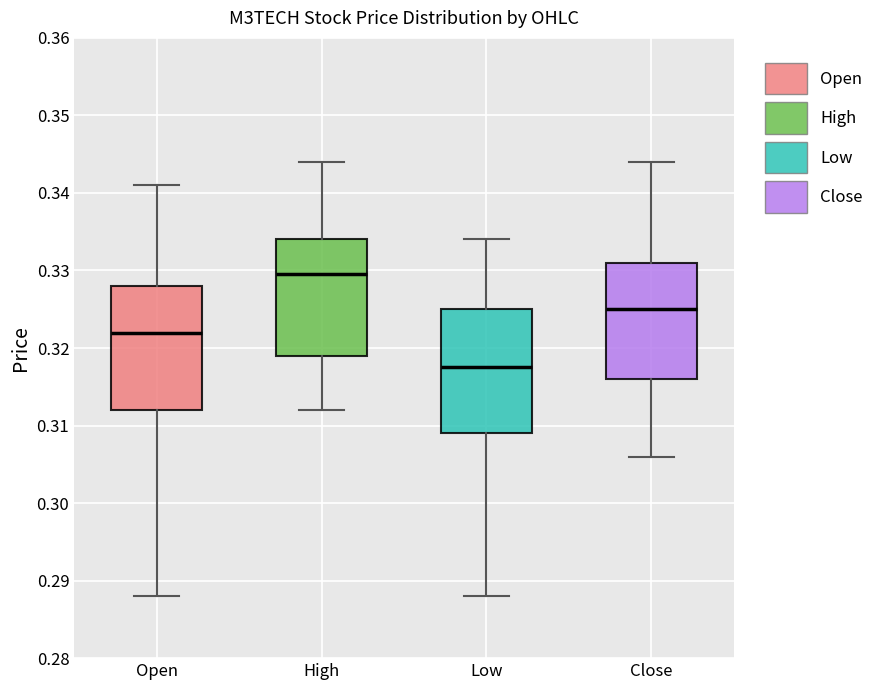

Reading left to right, transcribe this box plot: for each box, give where its median line is, the range the box spans, and where its two whiskers end, as read against the y-axis. The values are not printed on the chart, so give them approximately, as read against the axis.

Open: median 0.322, box 0.312 to 0.328, whiskers 0.288 to 0.341
High: median 0.330, box 0.319 to 0.334, whiskers 0.312 to 0.344
Low: median 0.318, box 0.309 to 0.325, whiskers 0.288 to 0.334
Close: median 0.325, box 0.316 to 0.331, whiskers 0.306 to 0.344